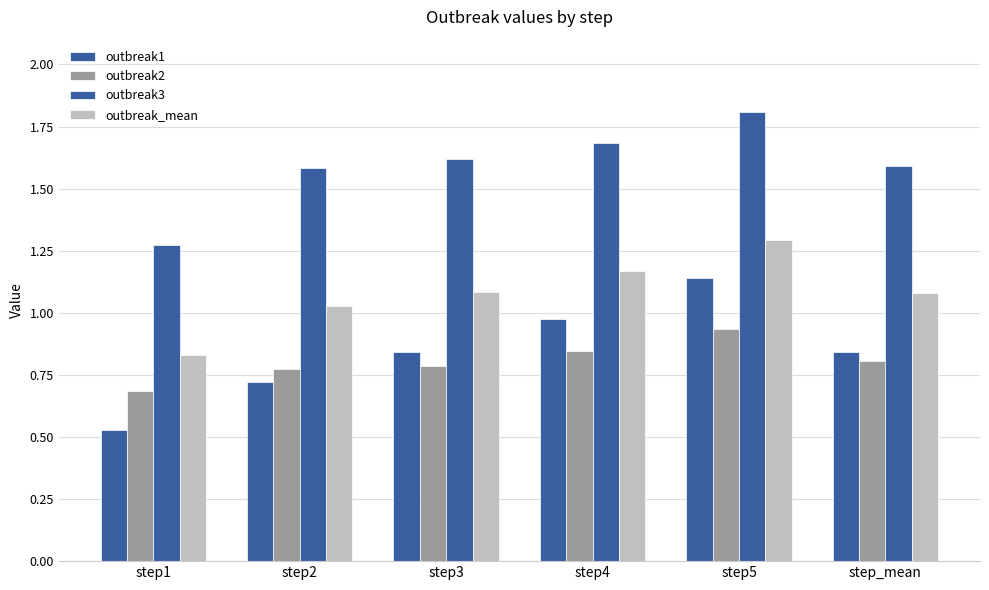

Reading left to right, transcribe all the data shown in this chart.

outbreak1: step1=0.5	step2=0.7	step3=0.8	step4=1.0	step5=1.1	step_mean=0.8
outbreak2: step1=0.7	step2=0.8	step3=0.8	step4=0.8	step5=0.9	step_mean=0.8
outbreak3: step1=1.3	step2=1.6	step3=1.6	step4=1.7	step5=1.8	step_mean=1.6
outbreak_mean: step1=0.8	step2=1.0	step3=1.1	step4=1.2	step5=1.3	step_mean=1.1